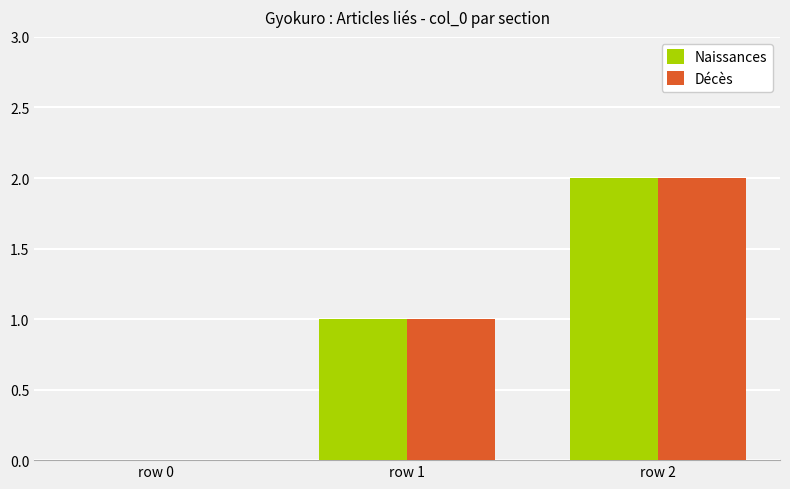

At which label does Décès reach its peak?

row 2